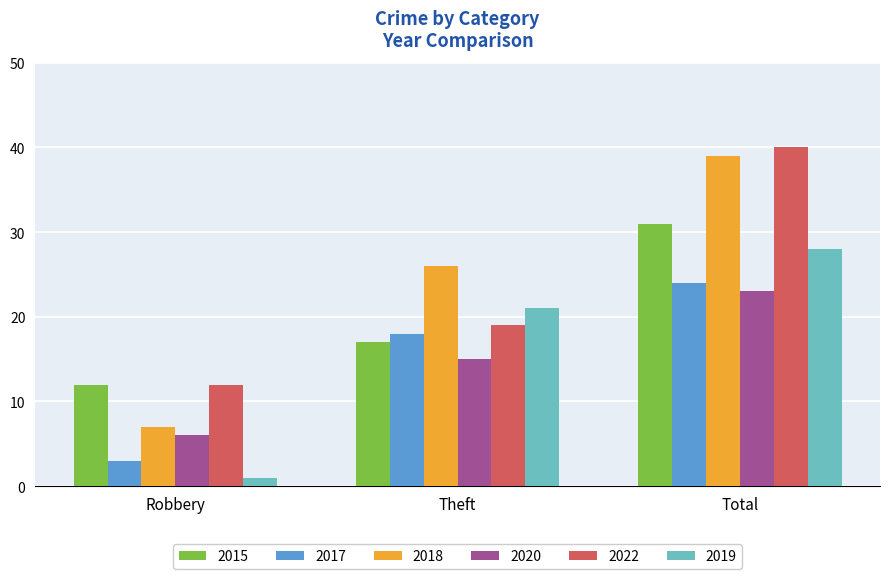

How many bars are there in total?

18